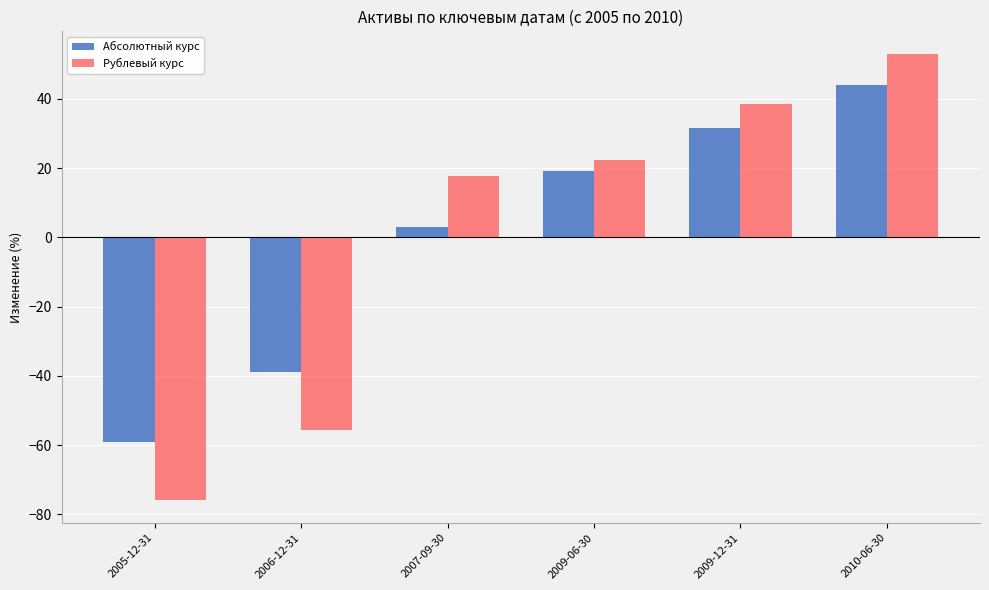

Rank the series at 2010-06-30 from highest to lowest value.

Рублевый курс, Абсолютный курс